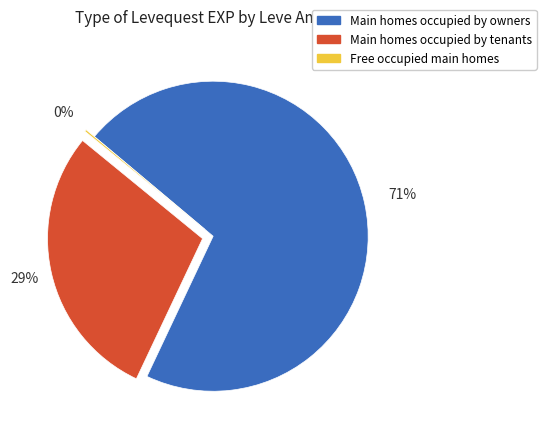

Which category accounts for the majority?

Main homes occupied by owners